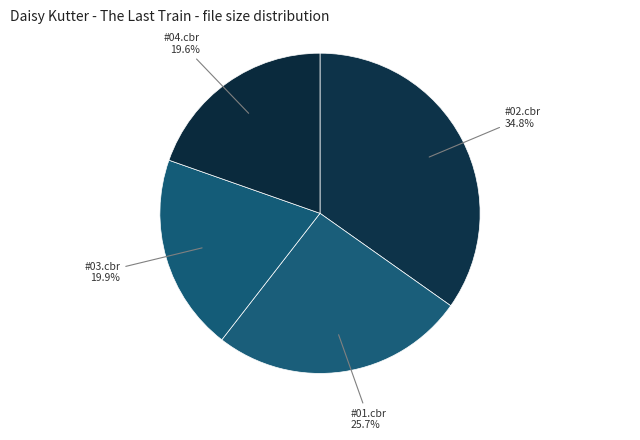

Which category has the biggest portion of the pie?

Daisy Kutter - The Last Train #02.cbr